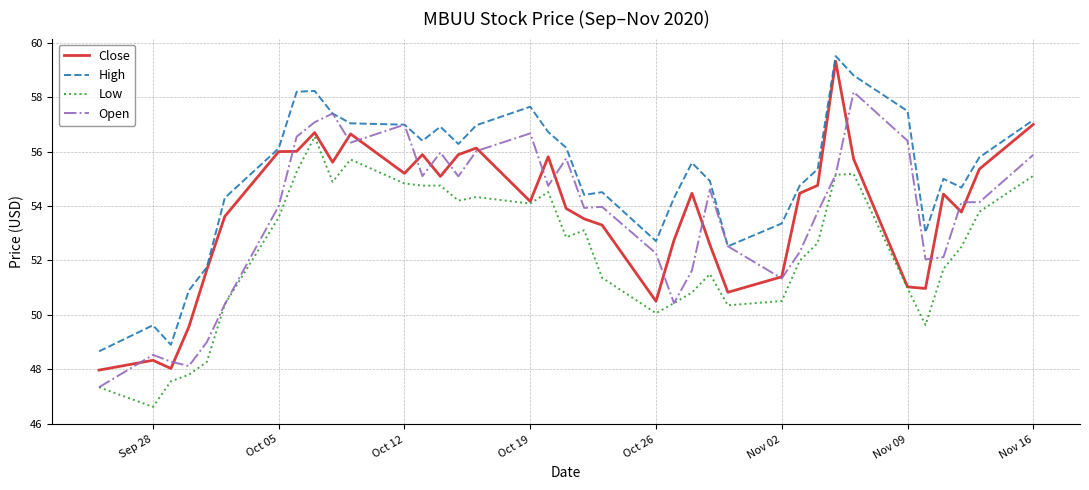

What is the smallest value displayed?

46.6